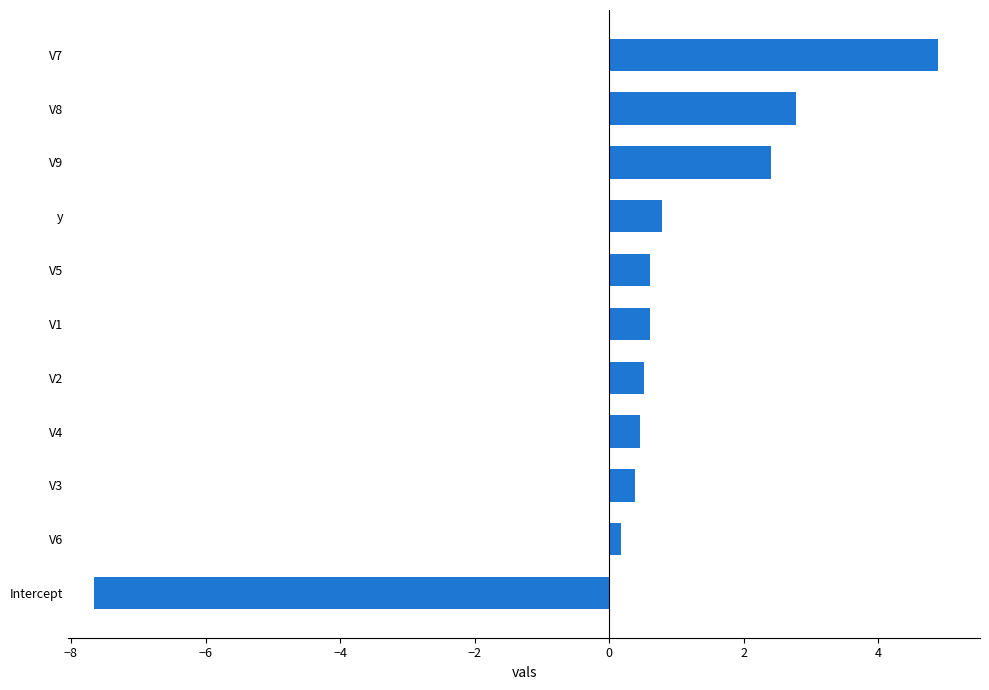

Reading bottom to top, what are all the values shown in this chart?

-7.7	0.2	0.4	0.5	0.5	0.6	0.6	0.8	2.4	2.8	4.9